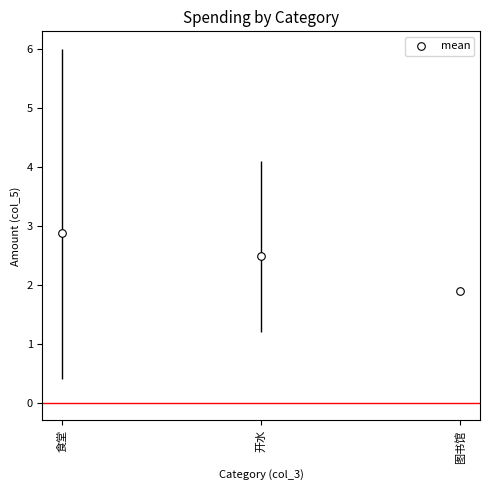

Approximately how many times larger is the value at 食堂 compared to 图书馆?

1.5